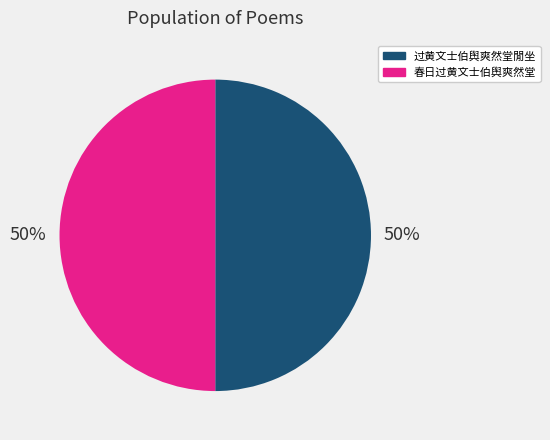

To the nearest percent, what is the combined percentage of 春日过黄文士伯舆爽然堂 and 过黄文士伯舆爽然堂閒坐?

100%